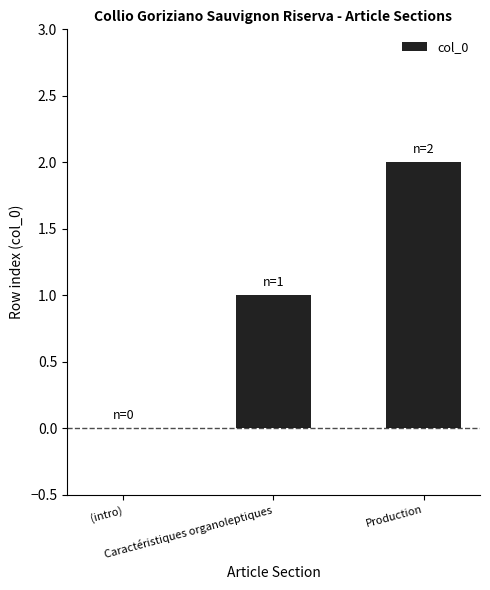

How many categories are shown in the chart?

3